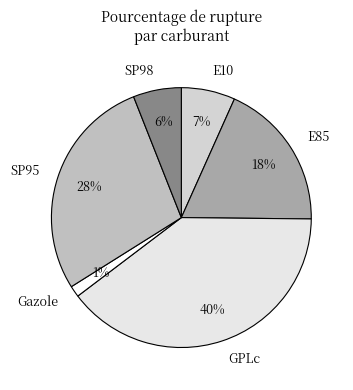

What is the smallest slice in the pie chart?

Gazole